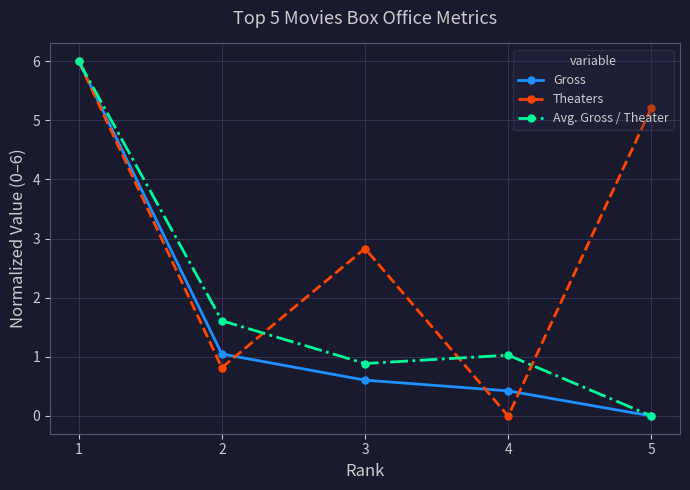

Rank the series by their average value, from highest to lowest.

Theaters, Avg. Gross / Theater, Gross